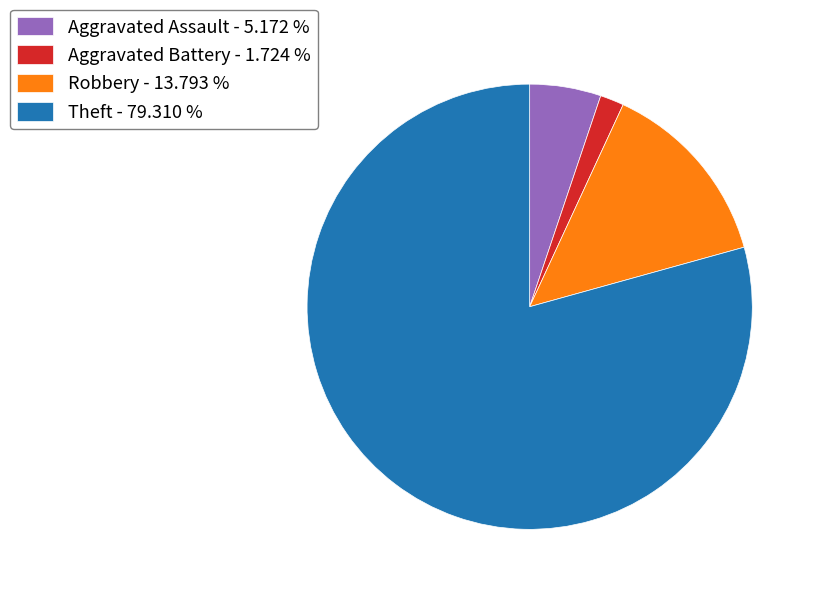

How many segments does this pie chart have?

4